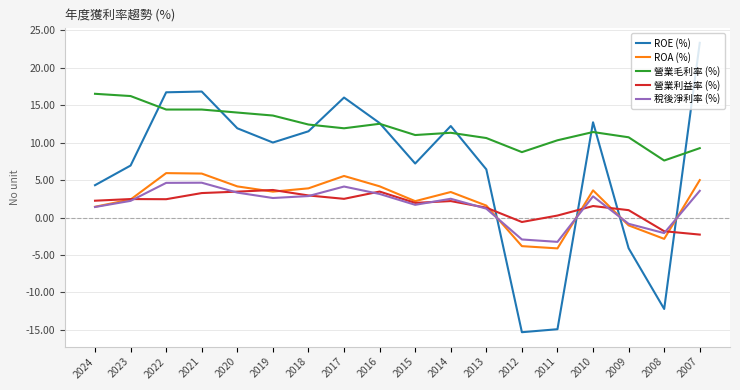

What is the lowest value of the 稅後淨利率 (%) series?

-3.2